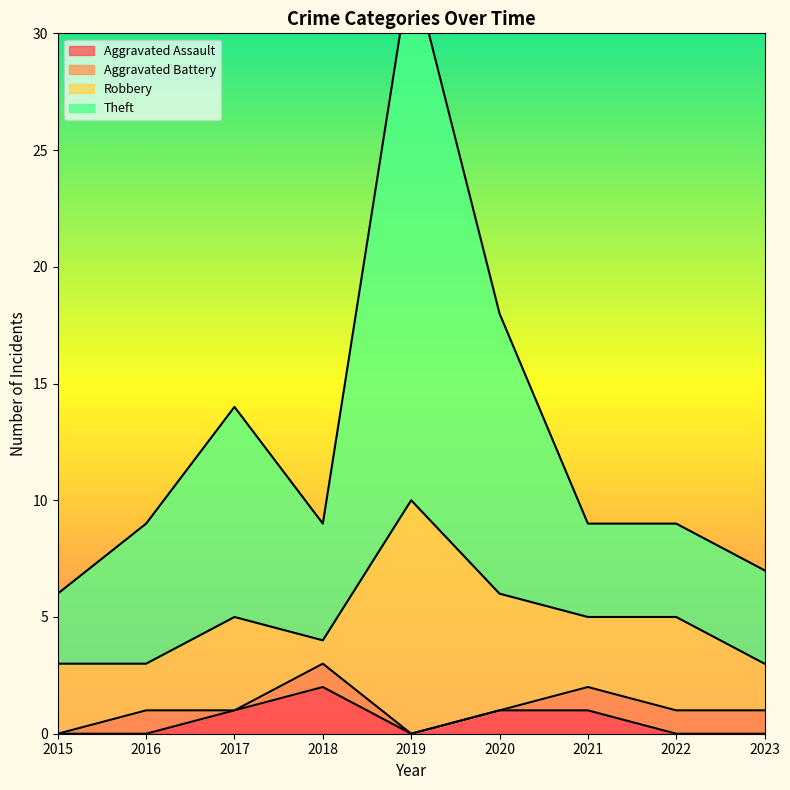

What is the highest value of the Theft series?

33